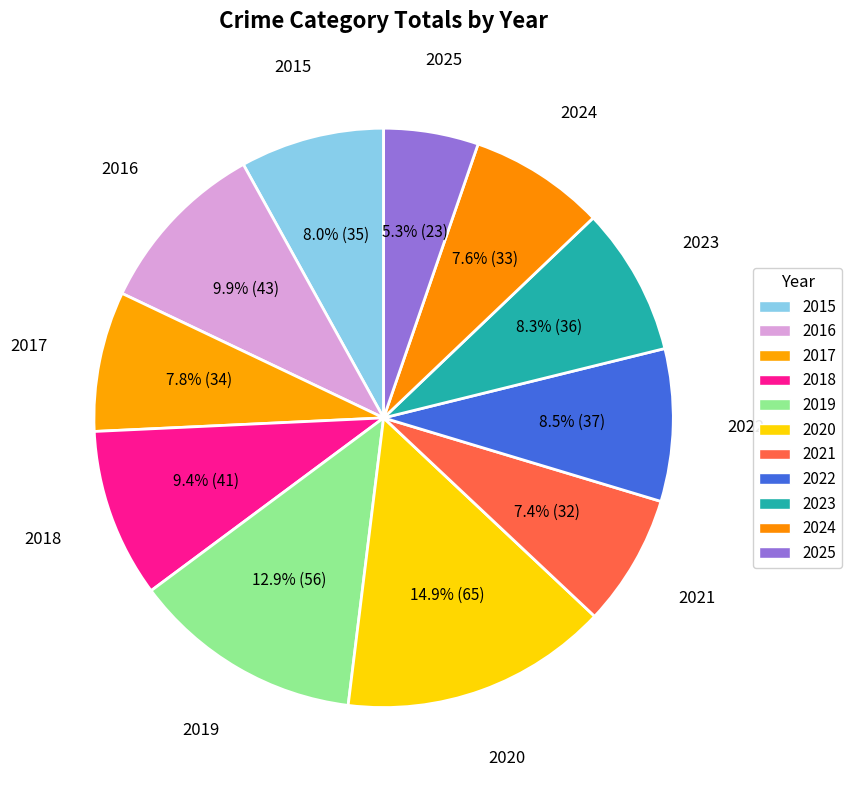

To the nearest percent, what percentage of the pie is 2025?

5%